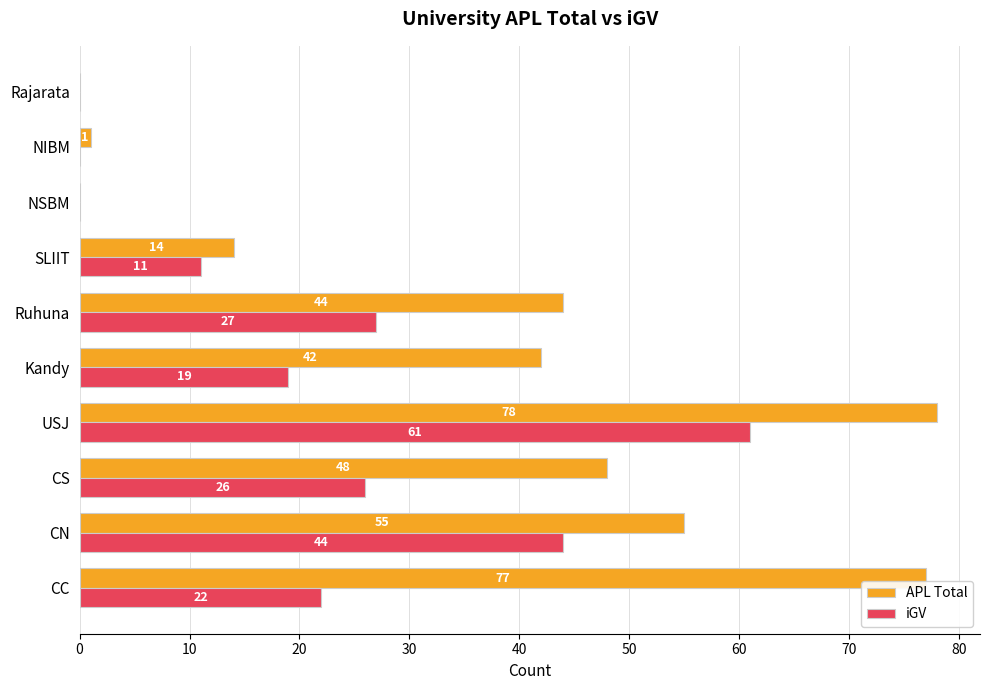

At which label is iGV closest to 30?

Ruhuna